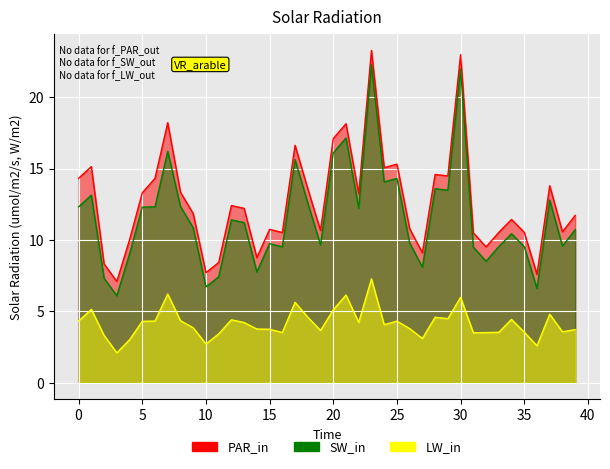

What is the minimum value for SW_in?

6.1